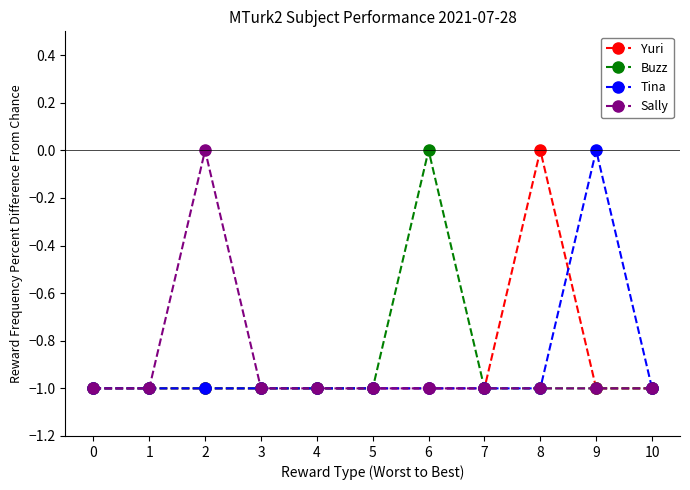

How many lines are shown in the chart?

4